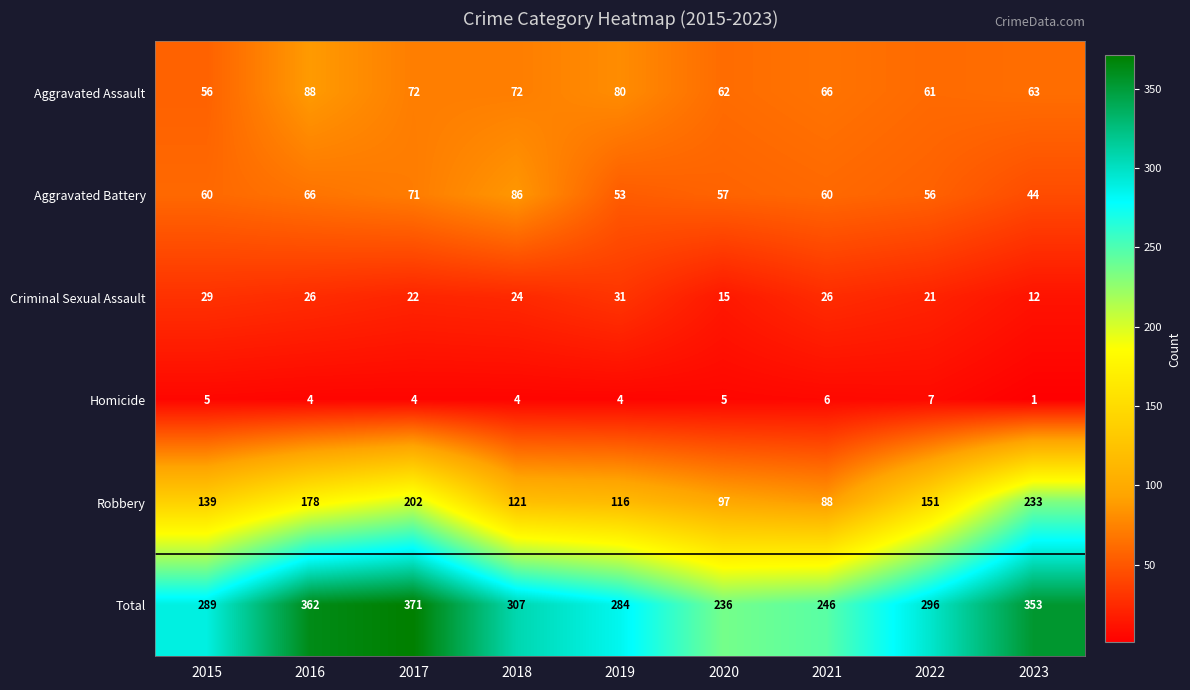

What is the average value of the Homicide series?

4